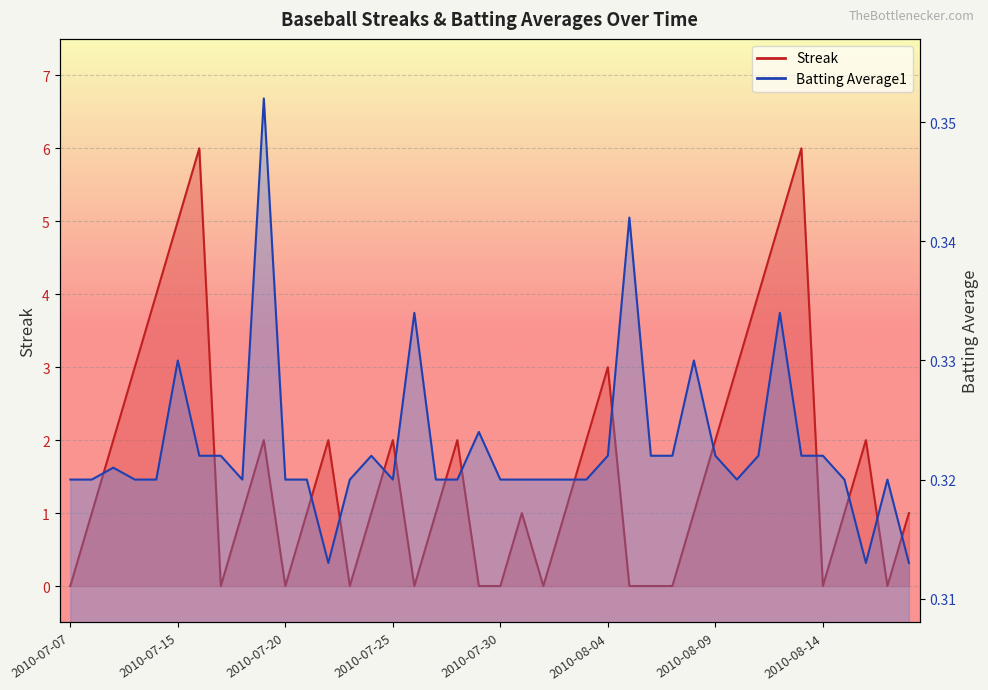

Rank the series at 2010-08-12 from highest to lowest value.

Streak, Batting Average1